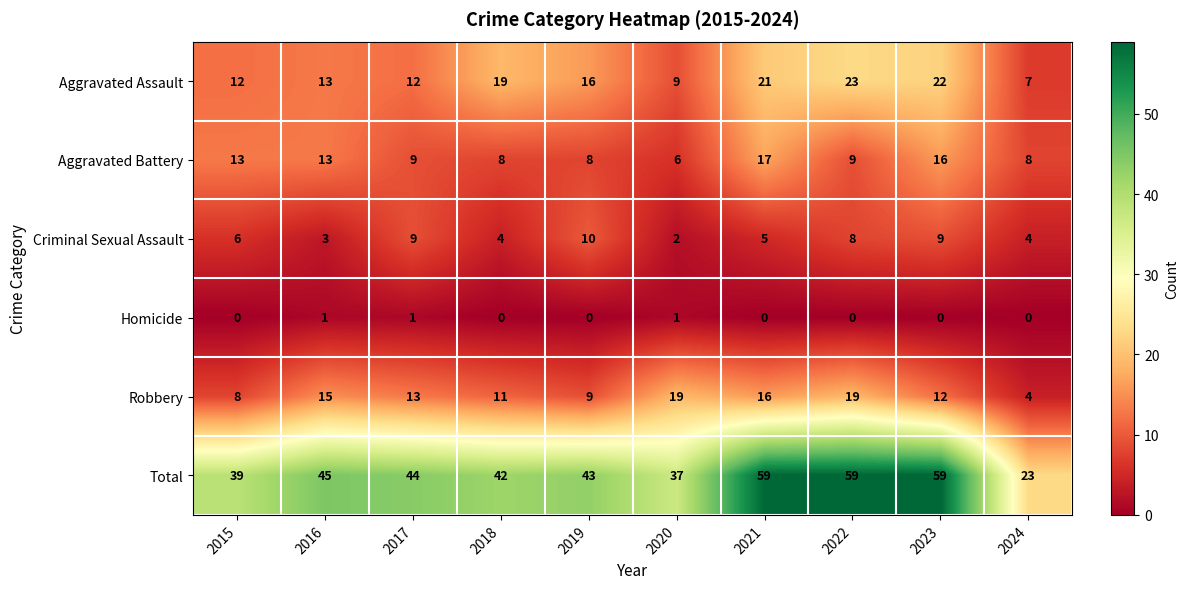

How many data points in Robbery are less than 13?

5